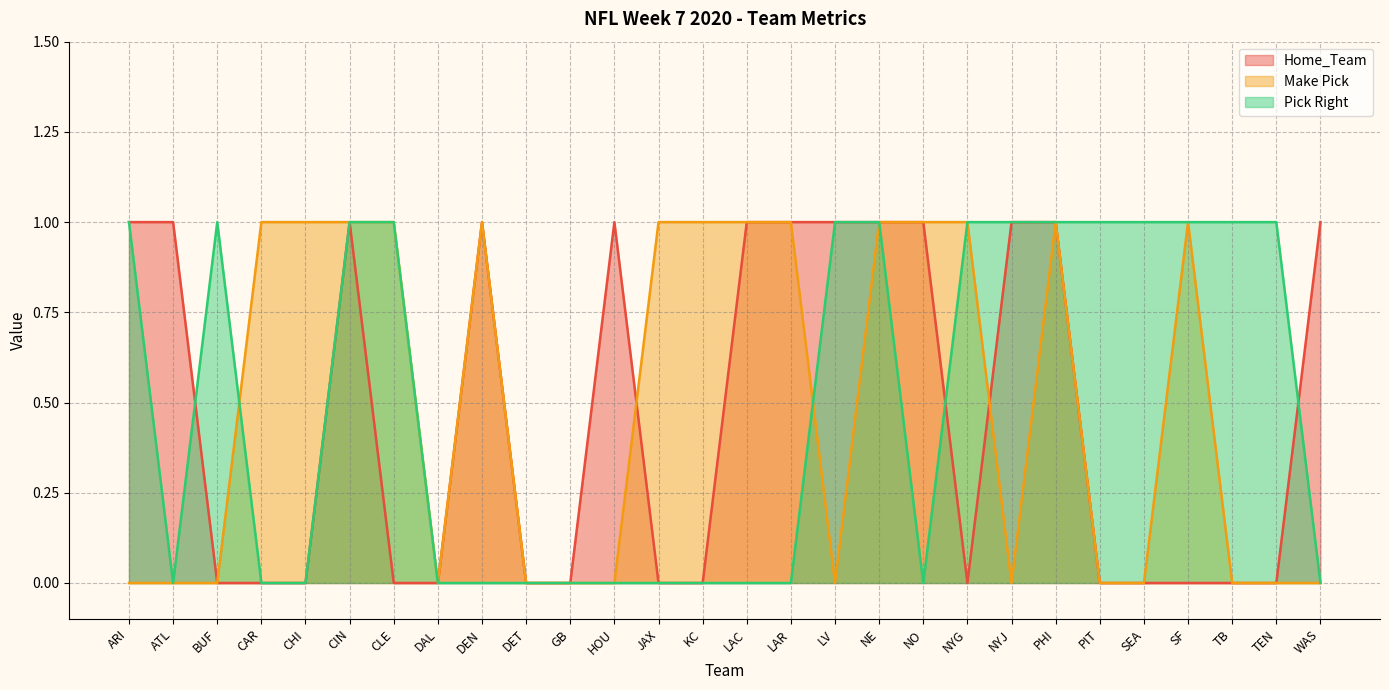

Reading left to right, what are all the values shown in this chart?

Home_Team: ARI=1	ATL=1	BUF=0	CAR=0	CHI=0	CIN=1	CLE=0	DAL=0	DEN=1	DET=0	GB=0	HOU=1	JAX=0	KC=0	LAC=1	LAR=1	LV=1	NE=1	NO=1	NYG=0	NYJ=1	PHI=1	PIT=0	SEA=0	SF=0	TB=0	TEN=0	WAS=1
Make Pick: ARI=0	ATL=0	BUF=0	CAR=1	CHI=1	CIN=1	CLE=1	DAL=0	DEN=1	DET=0	GB=0	HOU=0	JAX=1	KC=1	LAC=1	LAR=1	LV=0	NE=1	NO=1	NYG=1	NYJ=0	PHI=1	PIT=0	SEA=0	SF=1	TB=0	TEN=0	WAS=0
Pick Right: ARI=1	ATL=0	BUF=1	CAR=0	CHI=0	CIN=1	CLE=1	DAL=0	DEN=0	DET=0	GB=0	HOU=0	JAX=0	KC=0	LAC=0	LAR=0	LV=1	NE=1	NO=0	NYG=1	NYJ=1	PHI=1	PIT=1	SEA=1	SF=1	TB=1	TEN=1	WAS=0